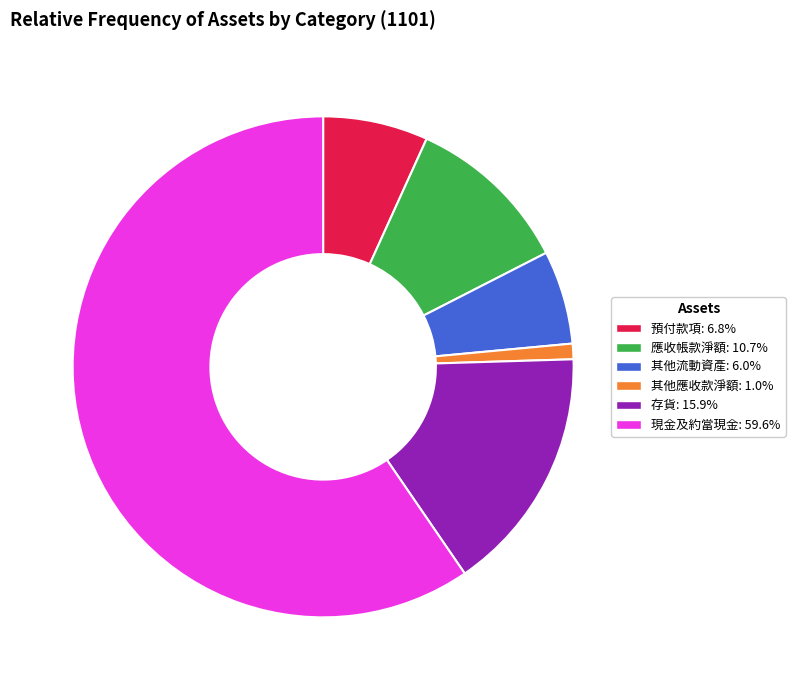

Rank the categories by value from highest to lowest.

現金及約當現金, 存貨, 應收帳款淨額, 預付款項, 其他流動資產, 其他應收款淨額